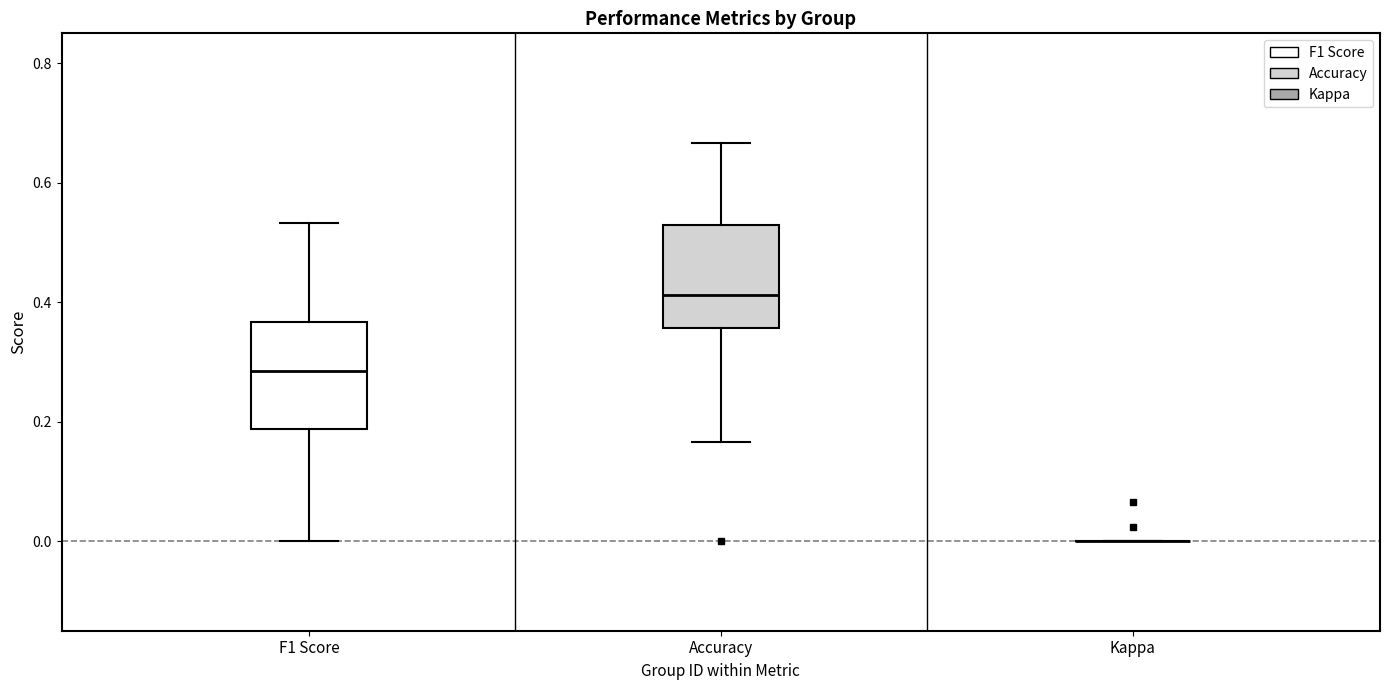

Reading left to right, transcribe this box plot: for each box, give where its median line is, the range the box spans, and where its two whiskers end, as read against the y-axis. The values are not printed on the chart, so give them approximately, as read against the axis.

F1 Score: median 0.28, box 0.18 to 0.36, whiskers 0.00 to 0.54
Accuracy: median 0.42, box 0.36 to 0.52, whiskers 0.16 to 0.66
Kappa: box collapsed to a line at 0.00, whiskers 0.00 to 0.00